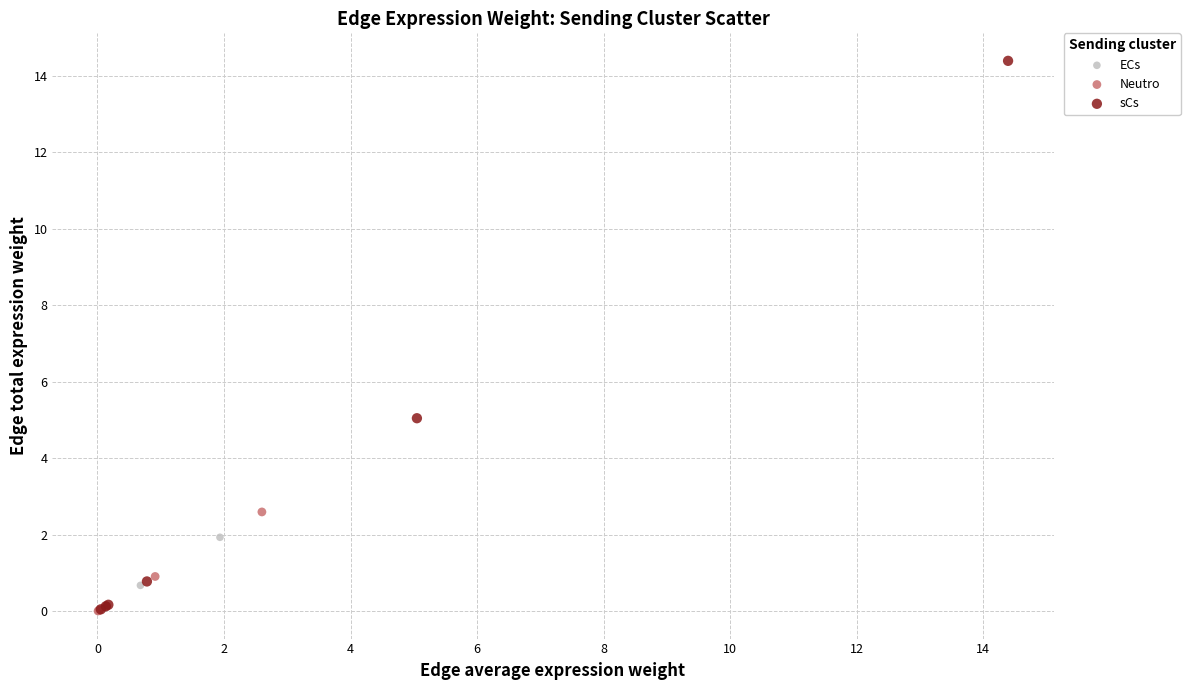

Which series has the largest Y range (max minus min)?

sCs